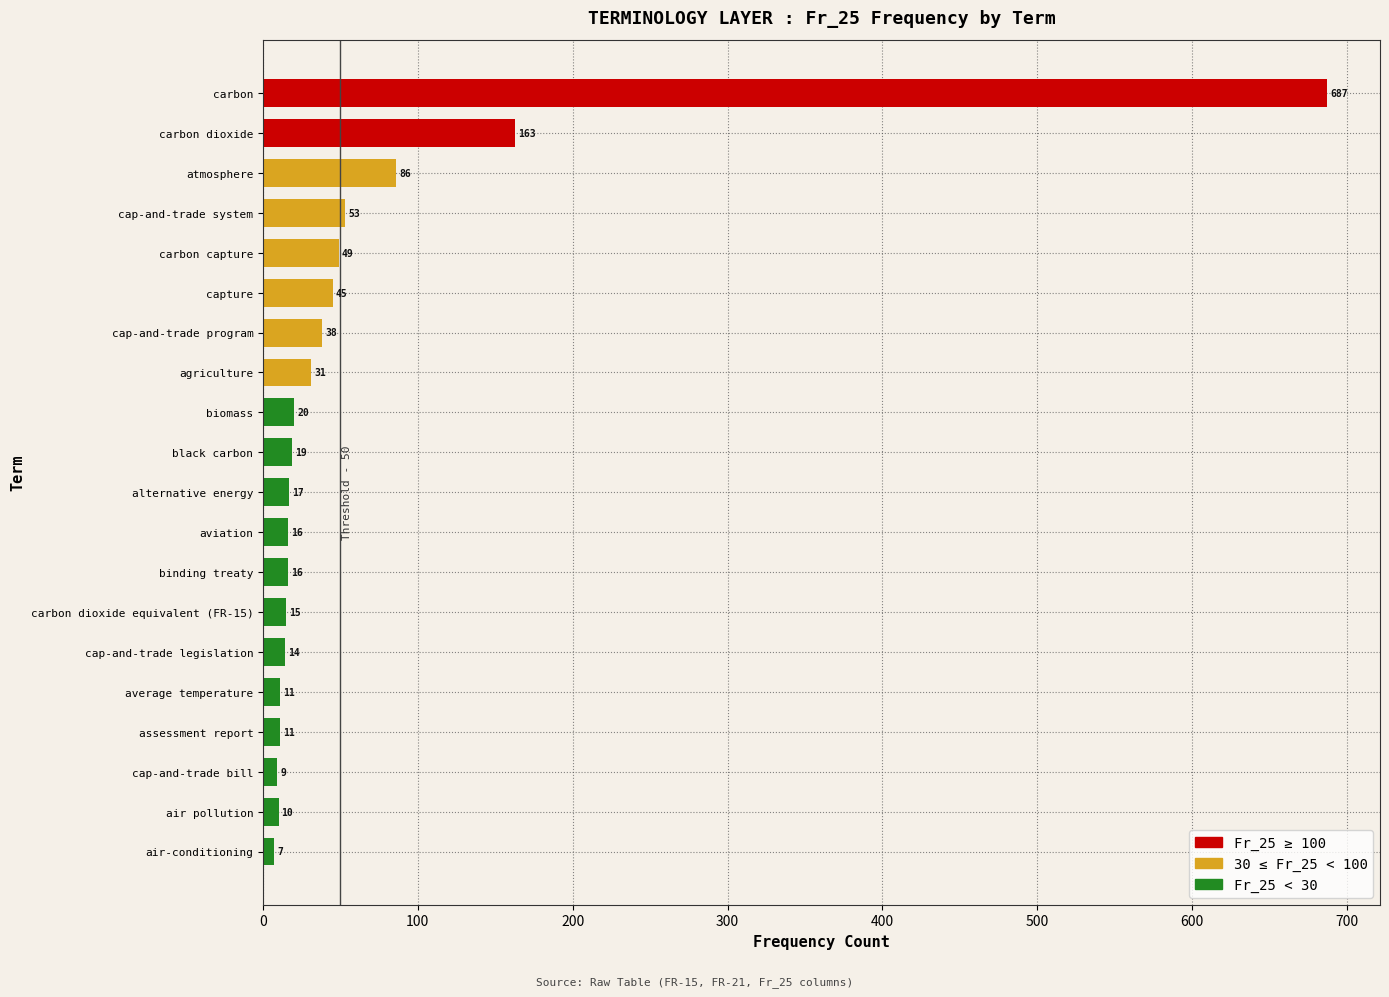

At which category does the chart reach its minimum across all series?

air-conditioning